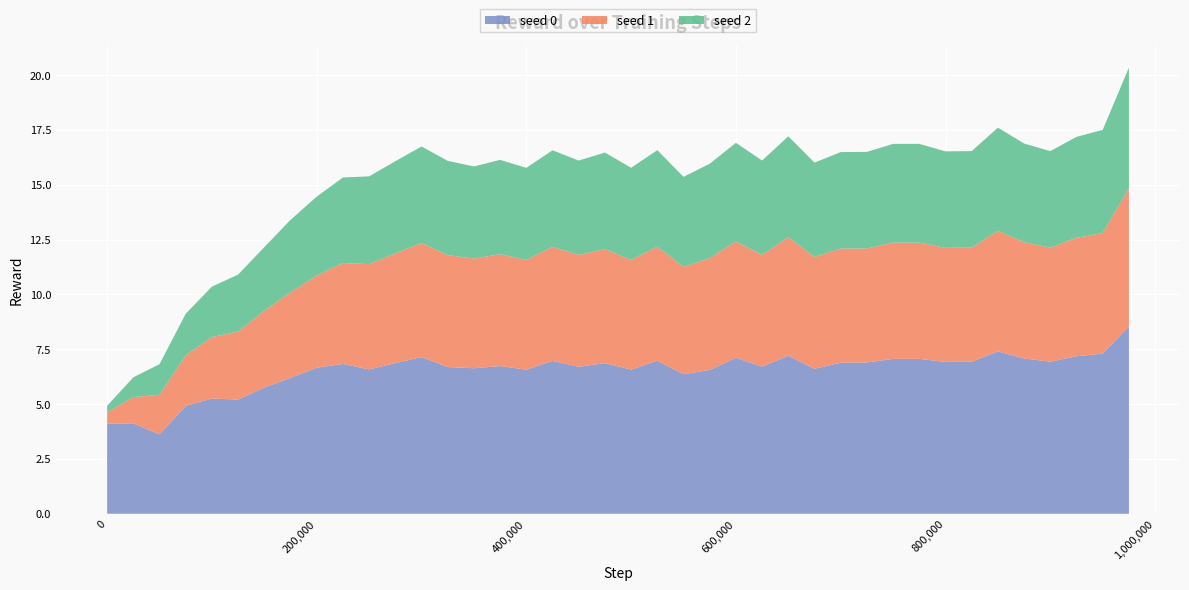

Reading right to left, list all the values displayed in this chart.

seed 0: 975000=8.5	950000=7.3	925000=7.2	900000=6.9	875000=7.1	850000=7.4	825000=6.9	800000=6.9	775000=7.1	750000=7.1	725000=6.9	700000=6.9	675000=6.6	650000=7.2	625000=6.7	600000=7.1	575000=6.6	550000=6.4	525000=7.0	500000=6.6	475000=6.9	450000=6.7	425000=7.0	400000=6.6	375000=6.7	350000=6.6	325000=6.7	300000=7.1	275000=6.9	250000=6.6	225000=6.8	200000=6.7	175000=6.2	150000=5.8	125000=5.2	100000=5.3	75000=4.9	50000=3.6	25000=4.1	0=4.1
seed 1: 975000=6.3	950000=5.5	925000=5.4	900000=5.2	875000=5.3	850000=5.5	825000=5.2	800000=5.2	775000=5.3	750000=5.3	725000=5.2	700000=5.2	675000=5.1	650000=5.4	625000=5.1	600000=5.3	575000=5.1	550000=4.9	525000=5.2	500000=5.0	475000=5.2	450000=5.1	425000=5.2	400000=5.0	375000=5.1	350000=5.0	325000=5.1	300000=5.2	275000=5.0	250000=4.8	225000=4.6	200000=4.2	175000=3.9	150000=3.5	125000=3.1	100000=2.8	75000=2.3	50000=1.8	25000=1.2	0=0.5
seed 2: 975000=5.5	950000=4.7	925000=4.6	900000=4.4	875000=4.5	850000=4.7	825000=4.4	800000=4.4	775000=4.5	750000=4.5	725000=4.4	700000=4.4	675000=4.3	650000=4.6	625000=4.3	600000=4.5	575000=4.3	550000=4.1	525000=4.4	500000=4.2	475000=4.4	450000=4.3	425000=4.4	400000=4.2	375000=4.3	350000=4.2	325000=4.3	300000=4.4	275000=4.2	250000=4.0	225000=3.9	200000=3.6	175000=3.3	150000=2.9	125000=2.6	100000=2.3	75000=1.9	50000=1.4	25000=0.9	0=0.3